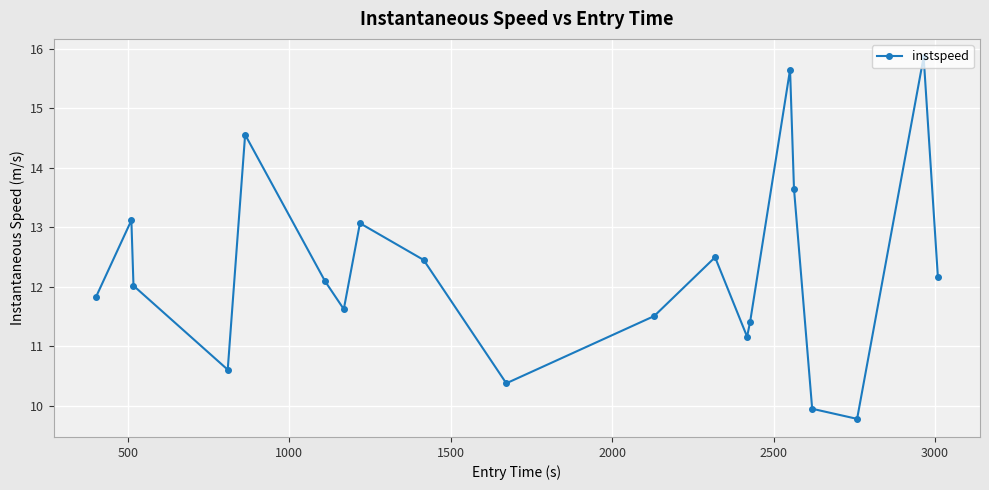

What is the maximum value shown in the chart?

15.9